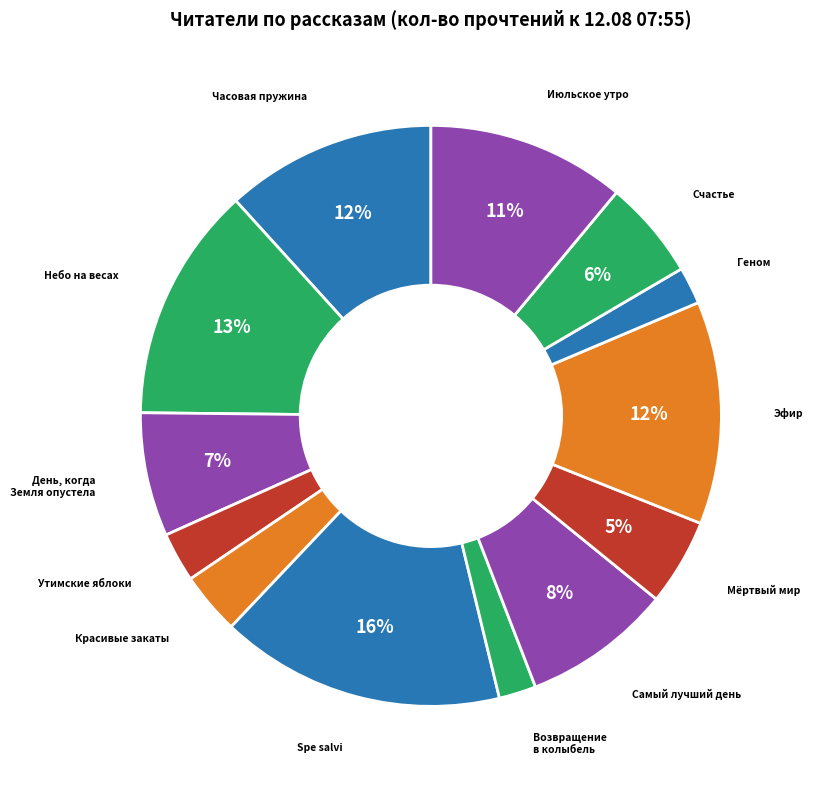

How many segments does this pie chart have?

13